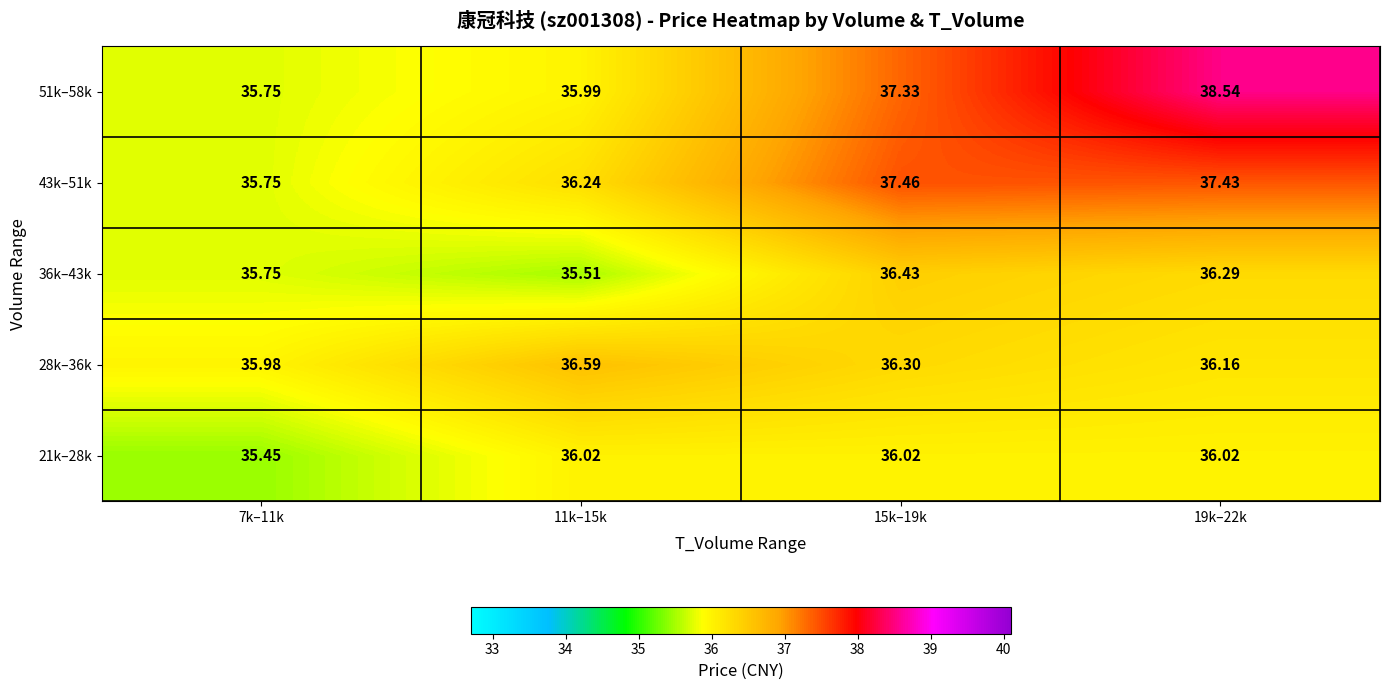

How many series are shown in this chart?

5